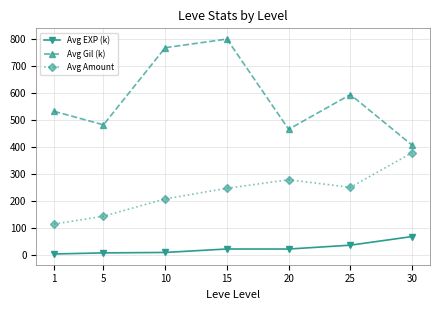

Where does the Avg Gil (k) series first go above 531?

1